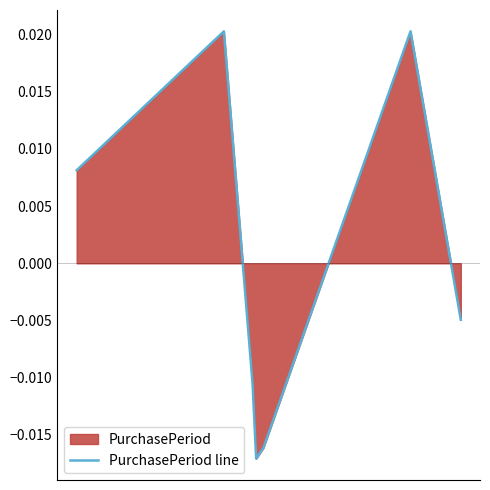

True or false: the data shows 0.0 at 0.

True